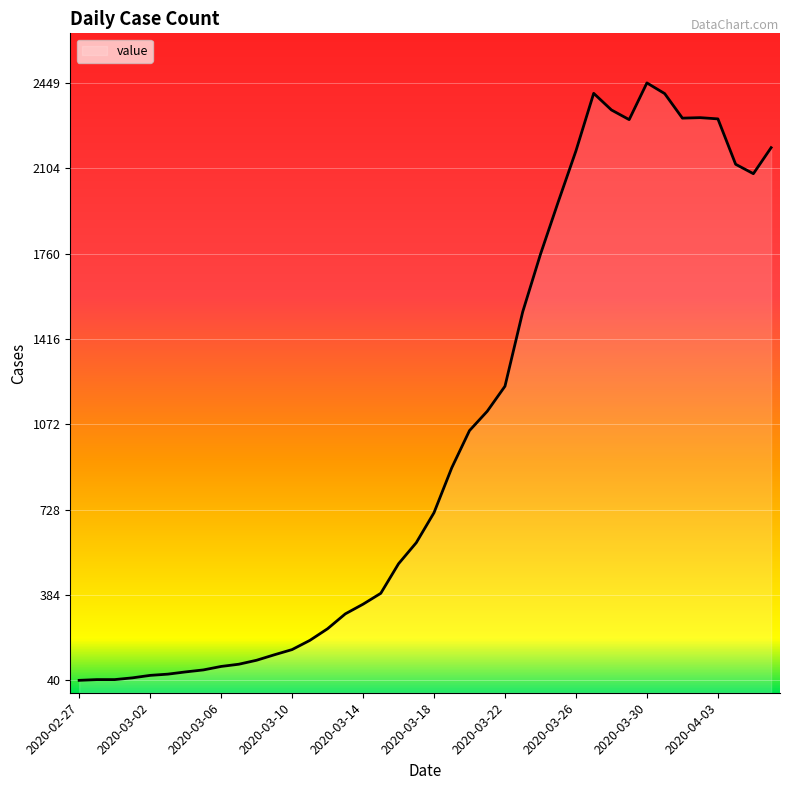

How many interior local peaks (higher than both neighbors) does the data have?

3